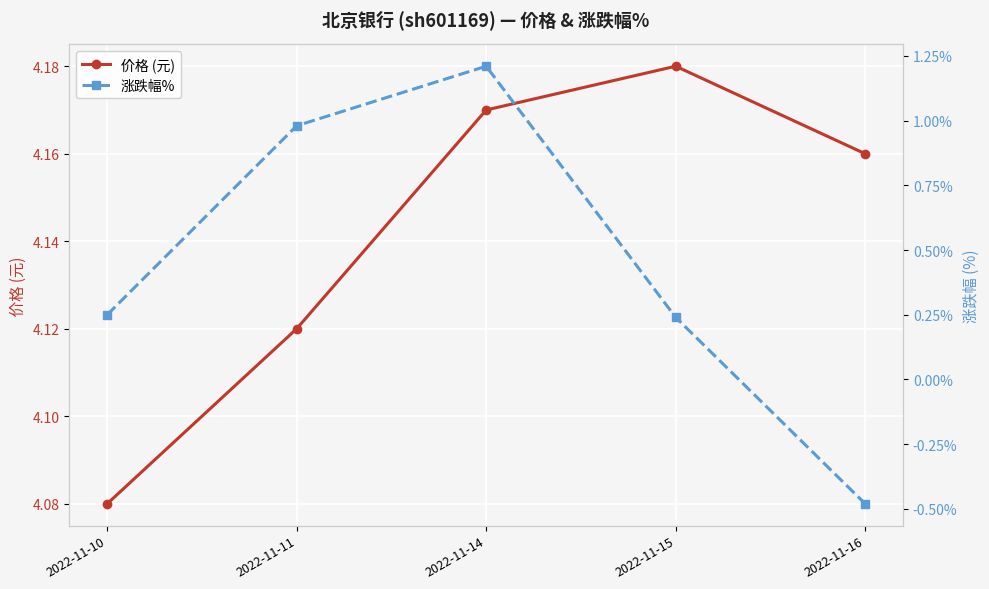

At which category does the chart reach its peak across all series?

2022-11-15